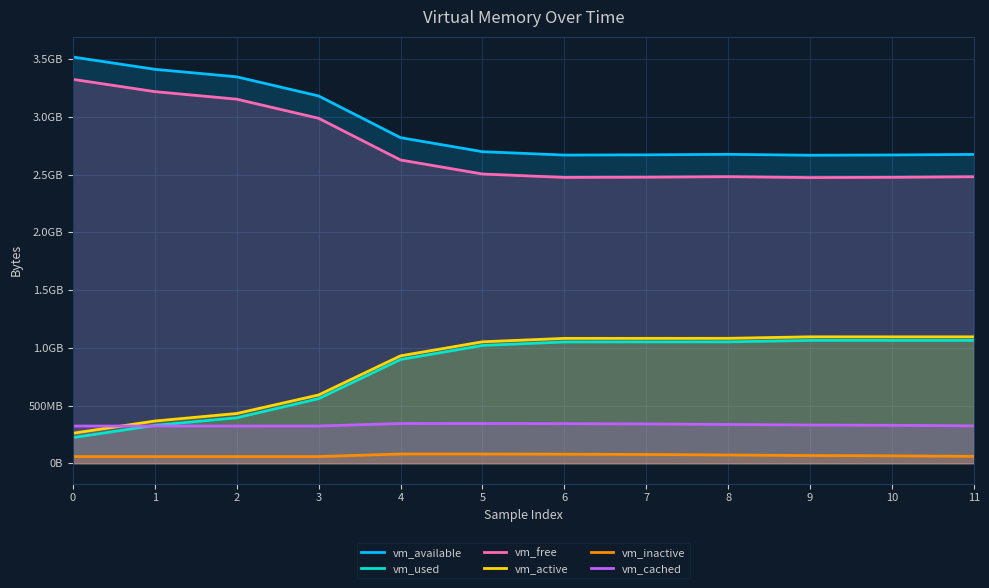

Which has a higher value, 11 or 8?

8